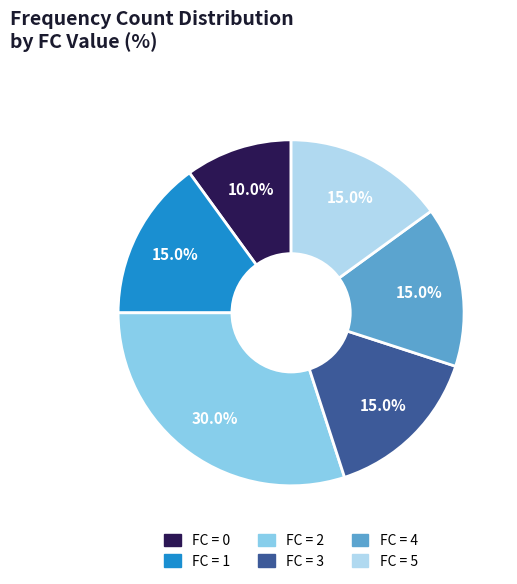

Is there any slice that represents more than half of the pie?

No